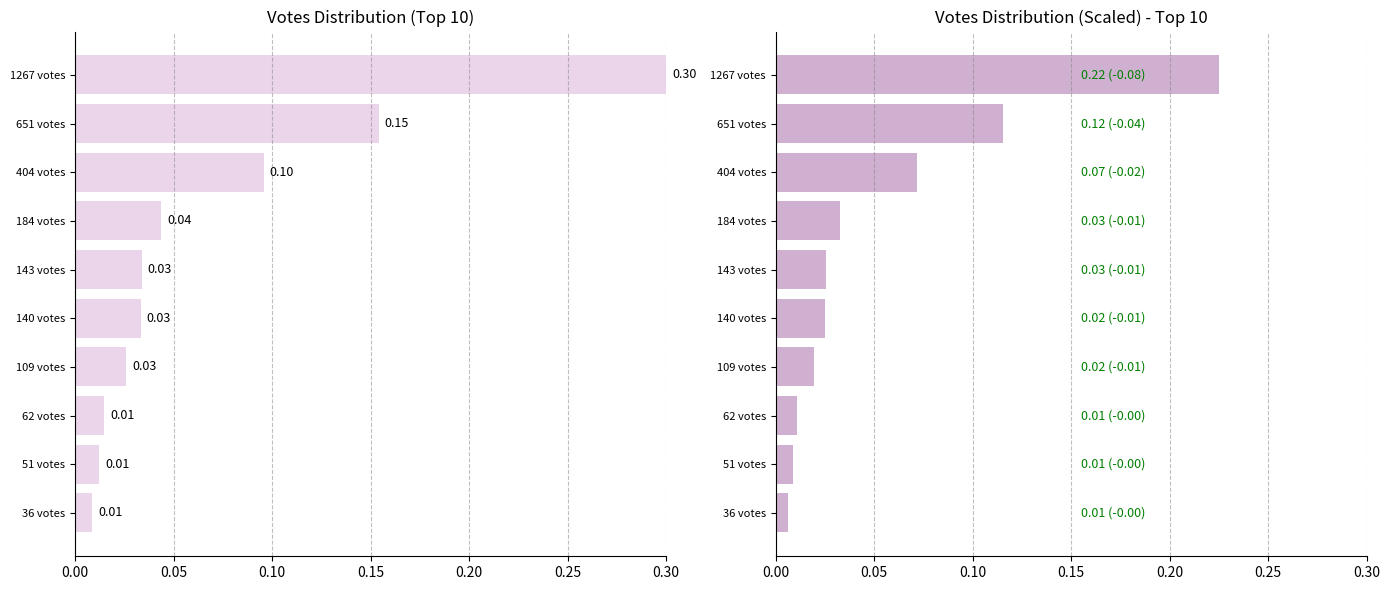

How many distinct data groups are displayed?

2